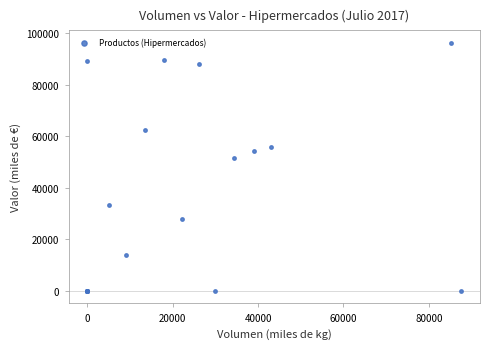

What Y value in the scatter plot is closest to 48122?

51586.0